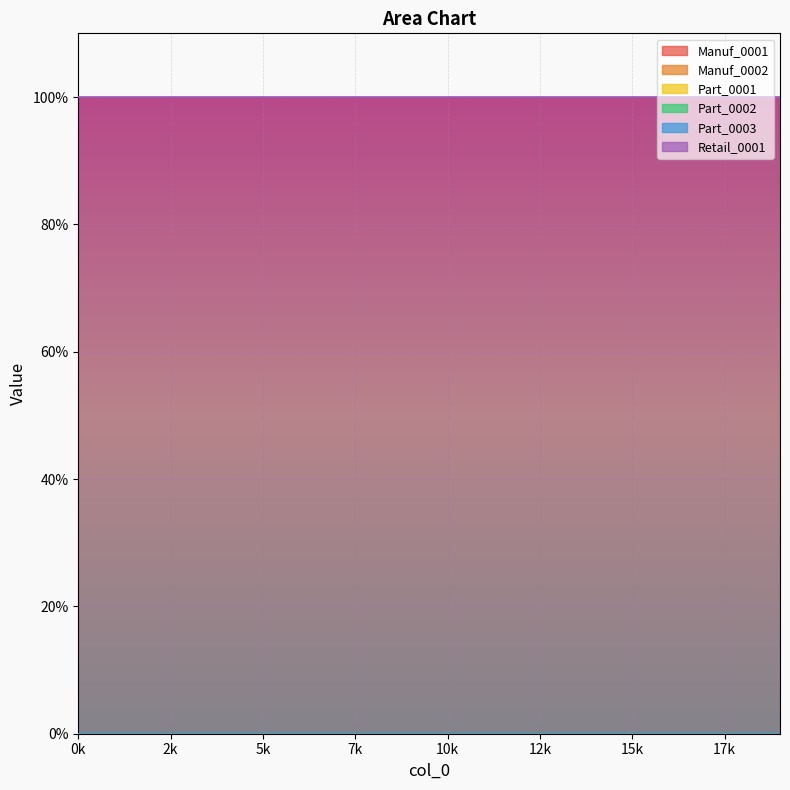

The Retail_0001 series shows 1 at 11. True or false?

True